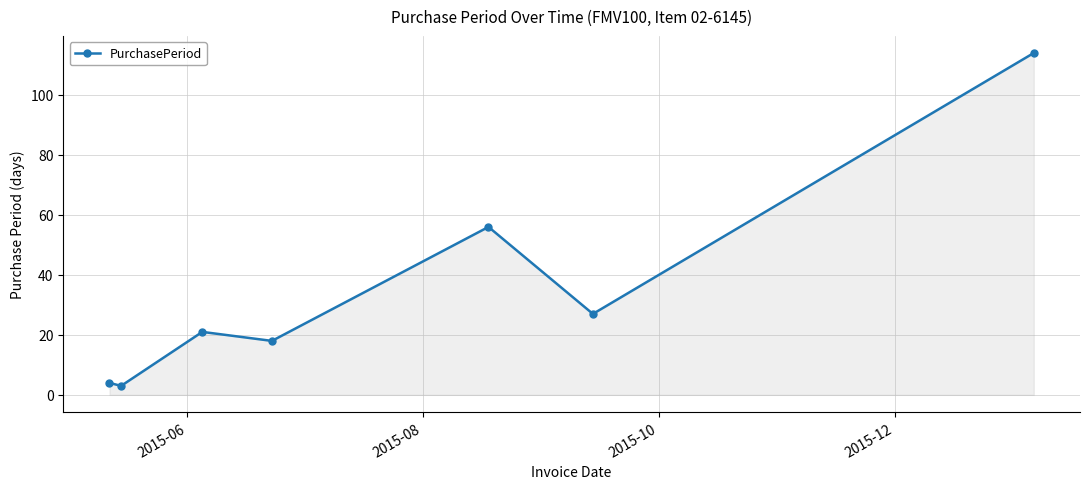

What is the value of the 7th point from the left?

114